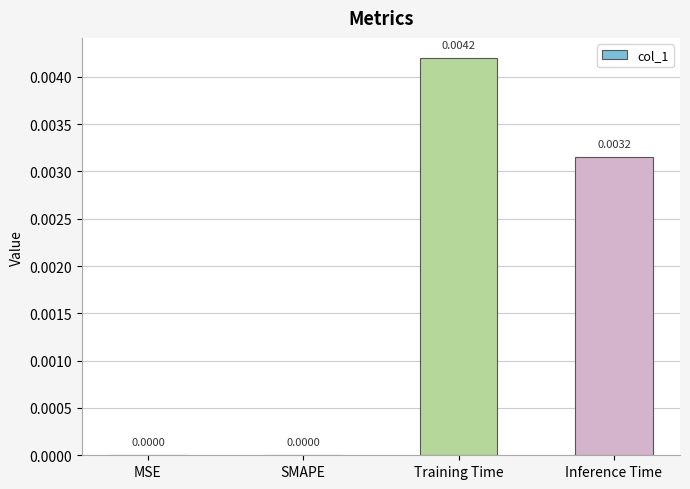

Are the bars horizontal?

No